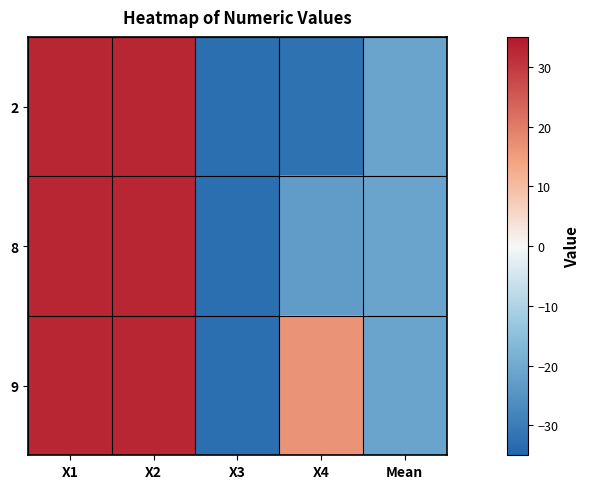

What is the spread (max minus min) of values at Mean?

0.1